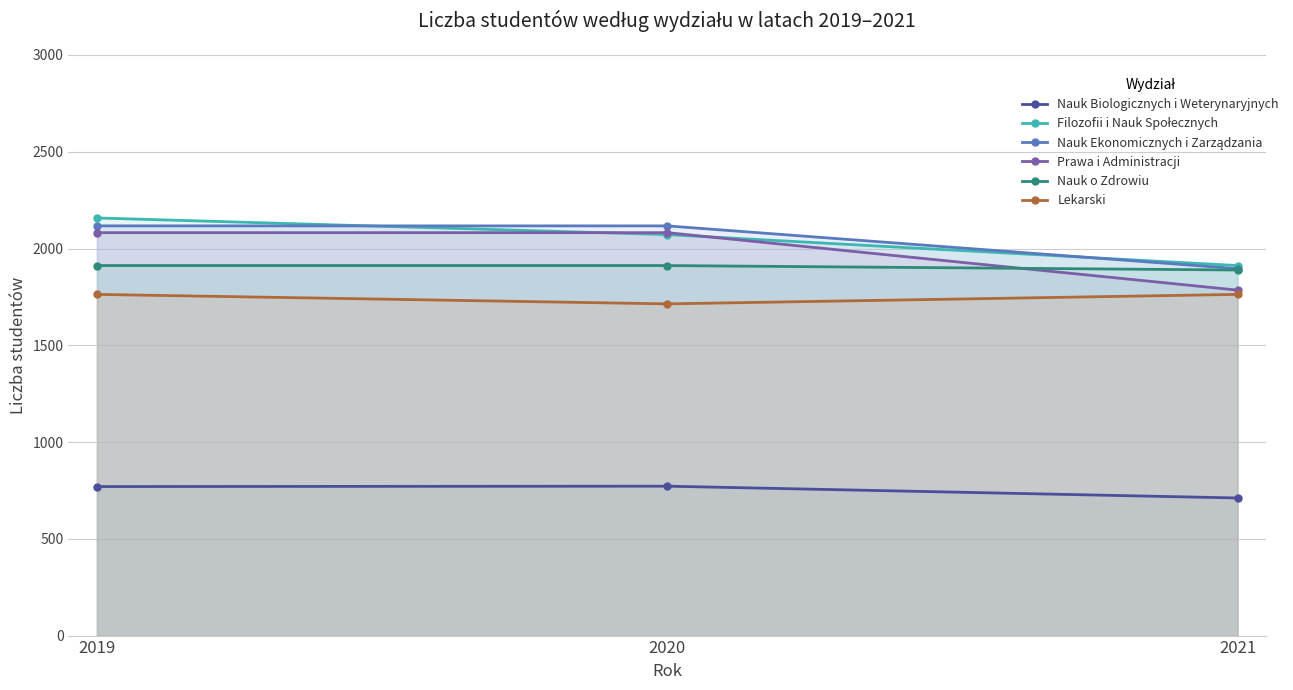

What is the average value of the Prawa i Administracji series?

1983